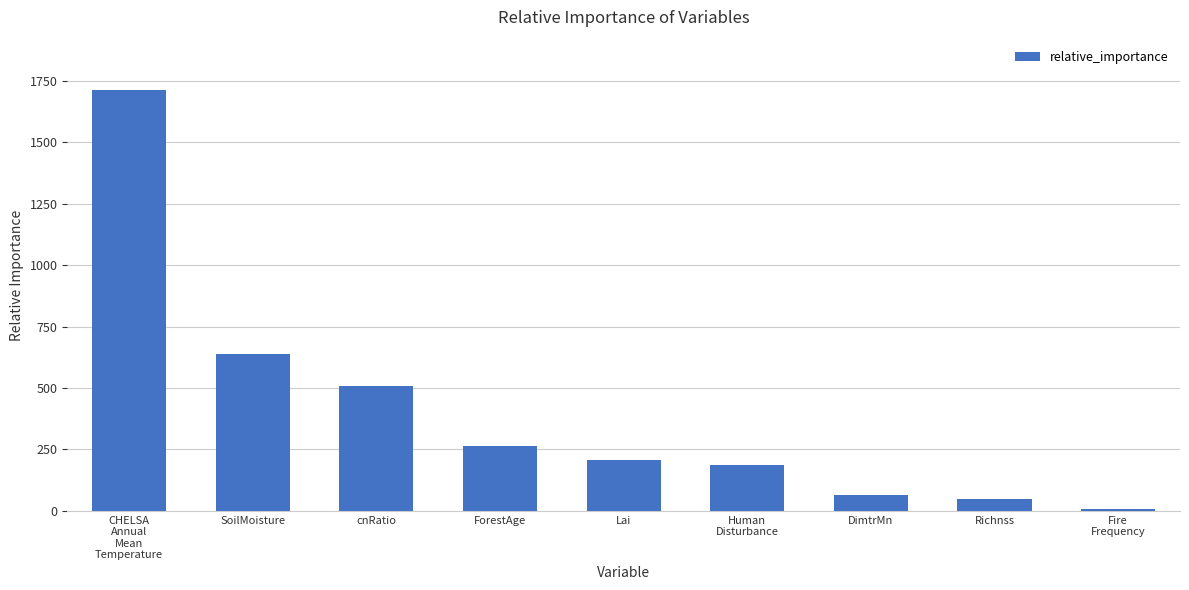

The chart shows a value of 409.0 at ForestAge. True or false?

False